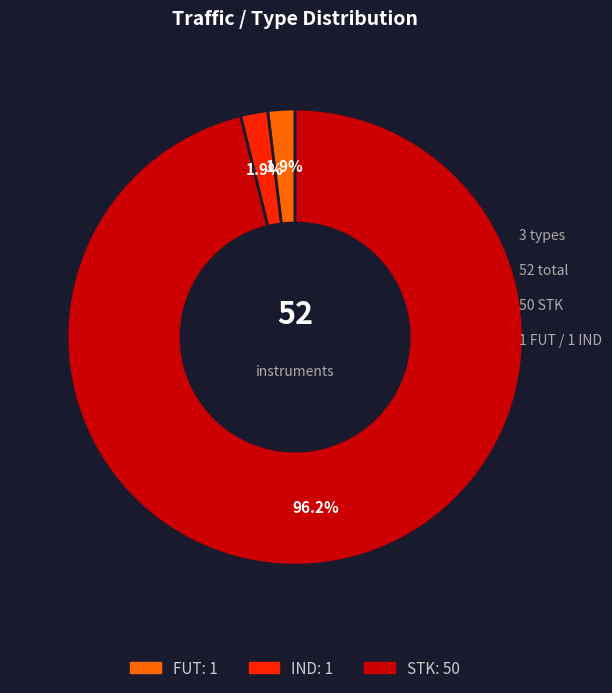

To the nearest percent, what is the average slice percentage?

33%